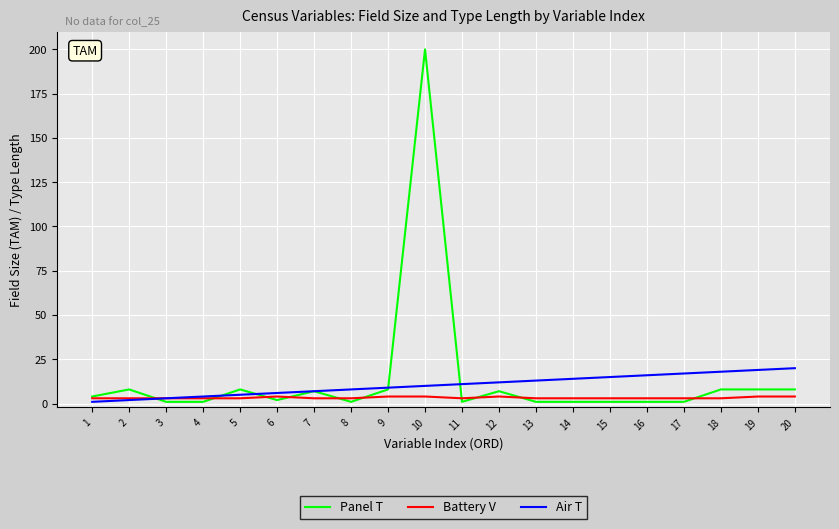

Is the value of Air T at 16 greater than the value of Battery V at 16?

Yes